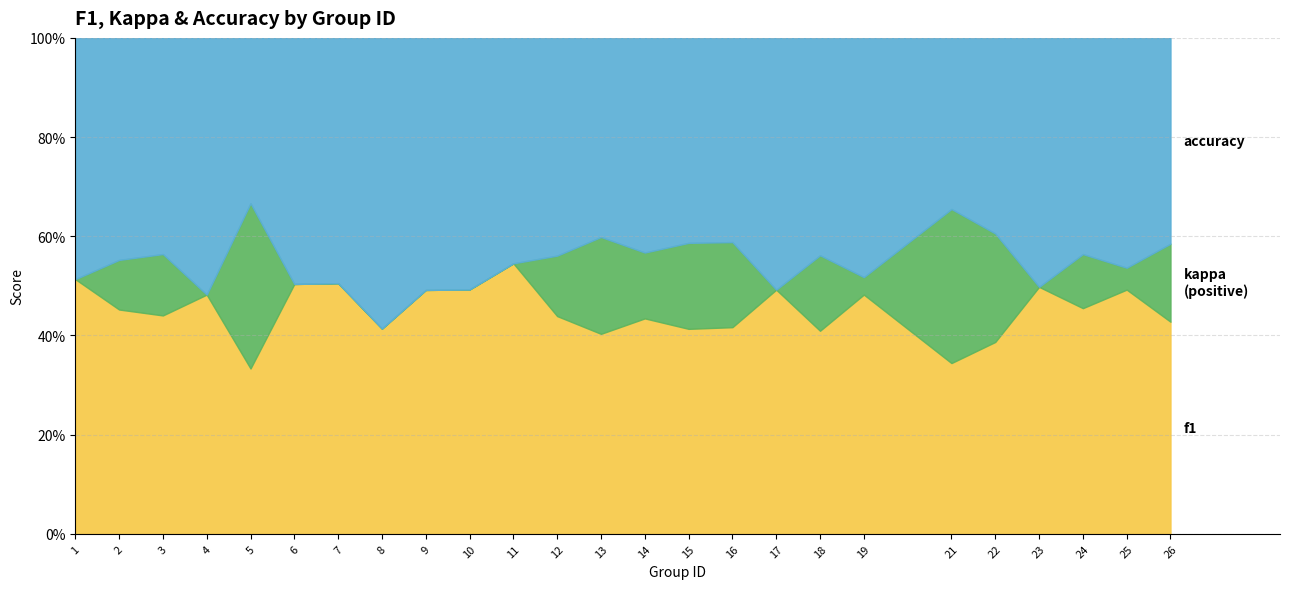

What are all the series names shown in the legend?

f1, kappa, accuracy